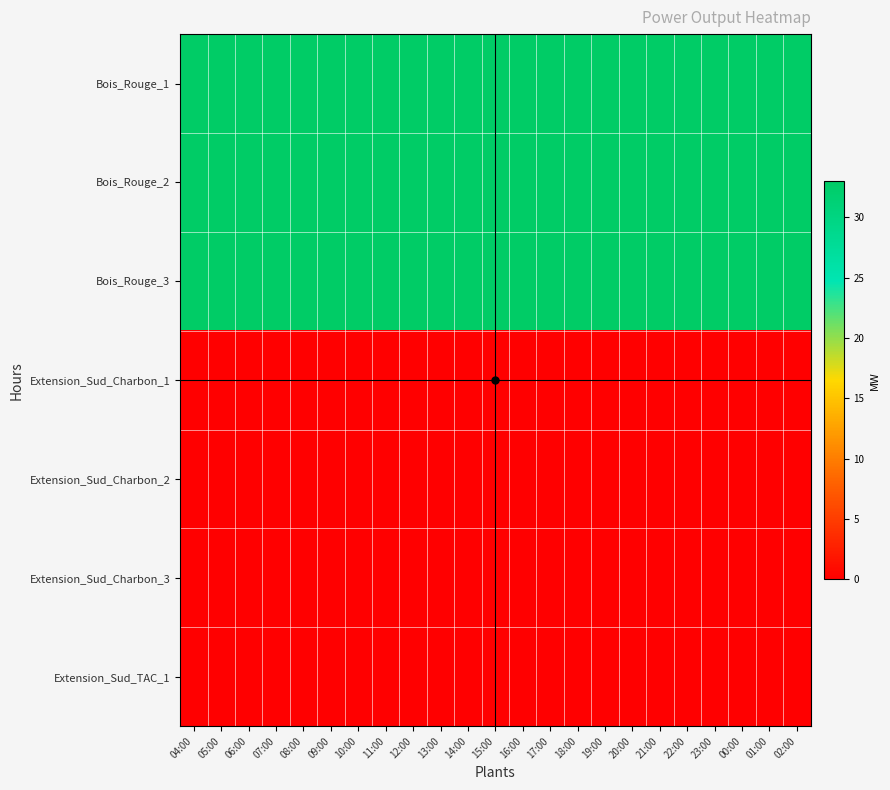

What is the total value across all series at 21:00?

99